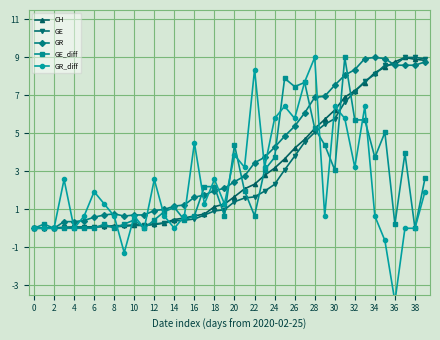

At which category is the sum across all series the highest?

33